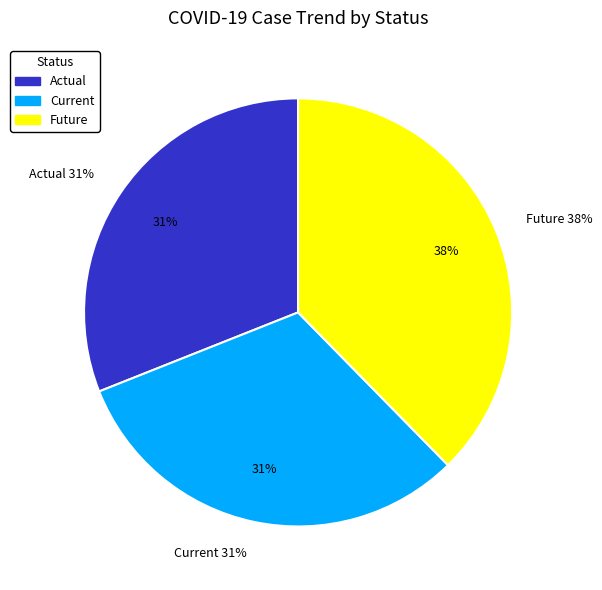

Is it true that Actual is 43% of the pie?

False